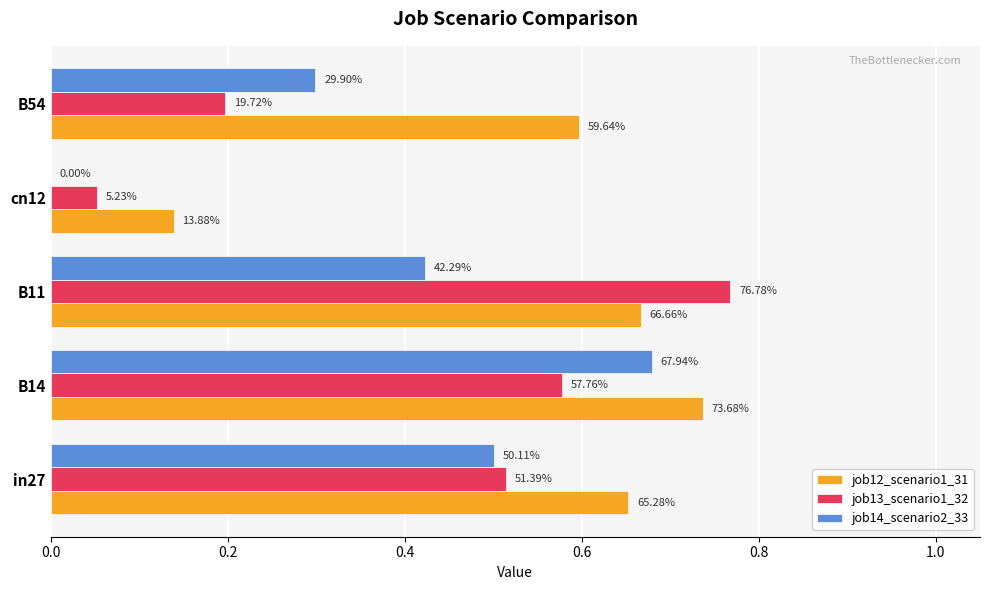

What are all the series names shown in the legend?

job12_scenario1_31, job13_scenario1_32, job14_scenario2_33